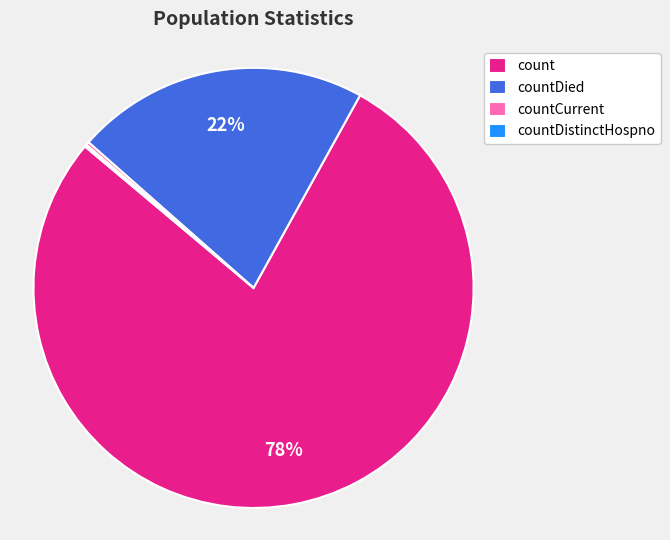

To the nearest percent, what is the average slice percentage?

25%